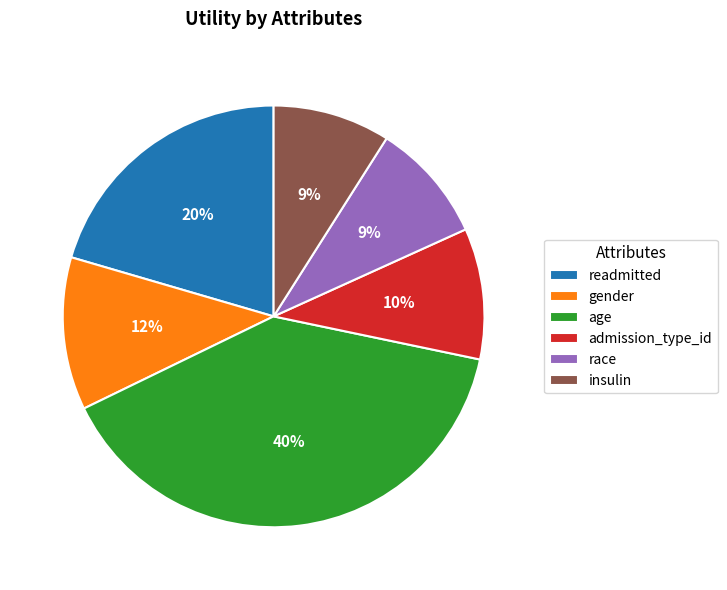

Which slice is the largest?

age